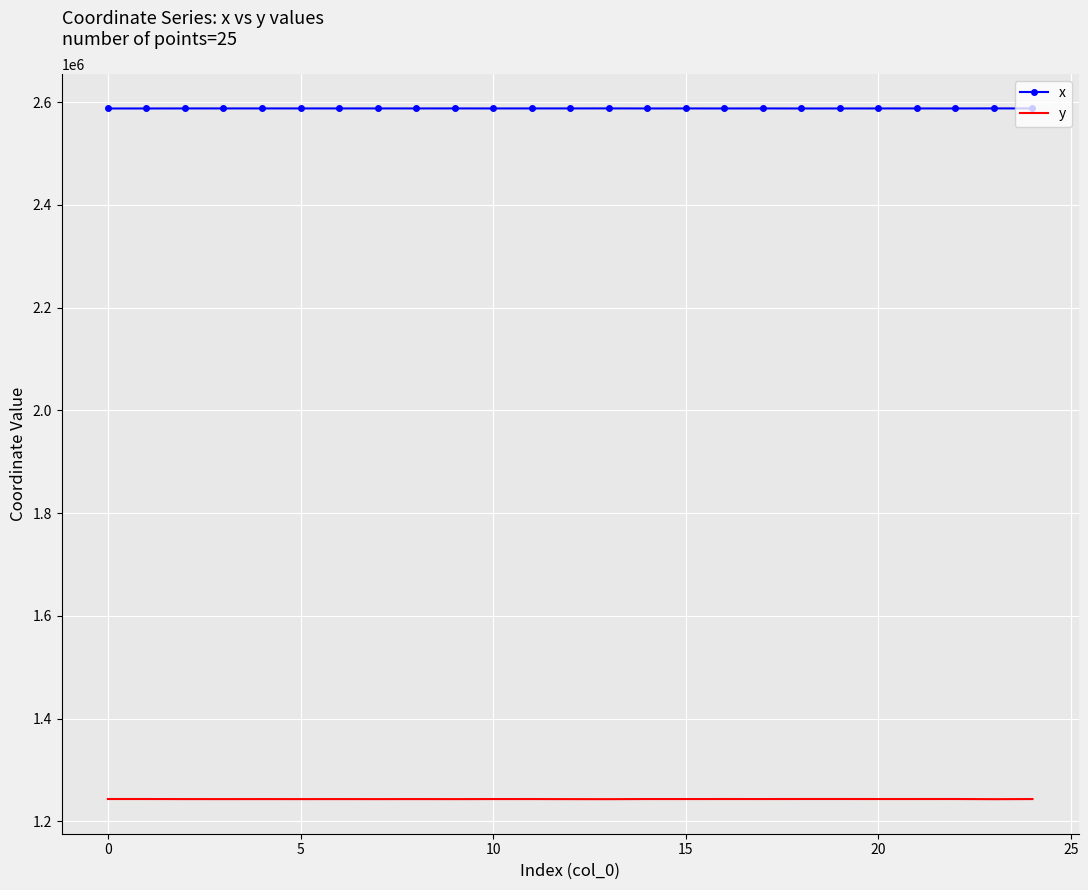

What is the difference between the second highest and minimum values in the x series?

156.7